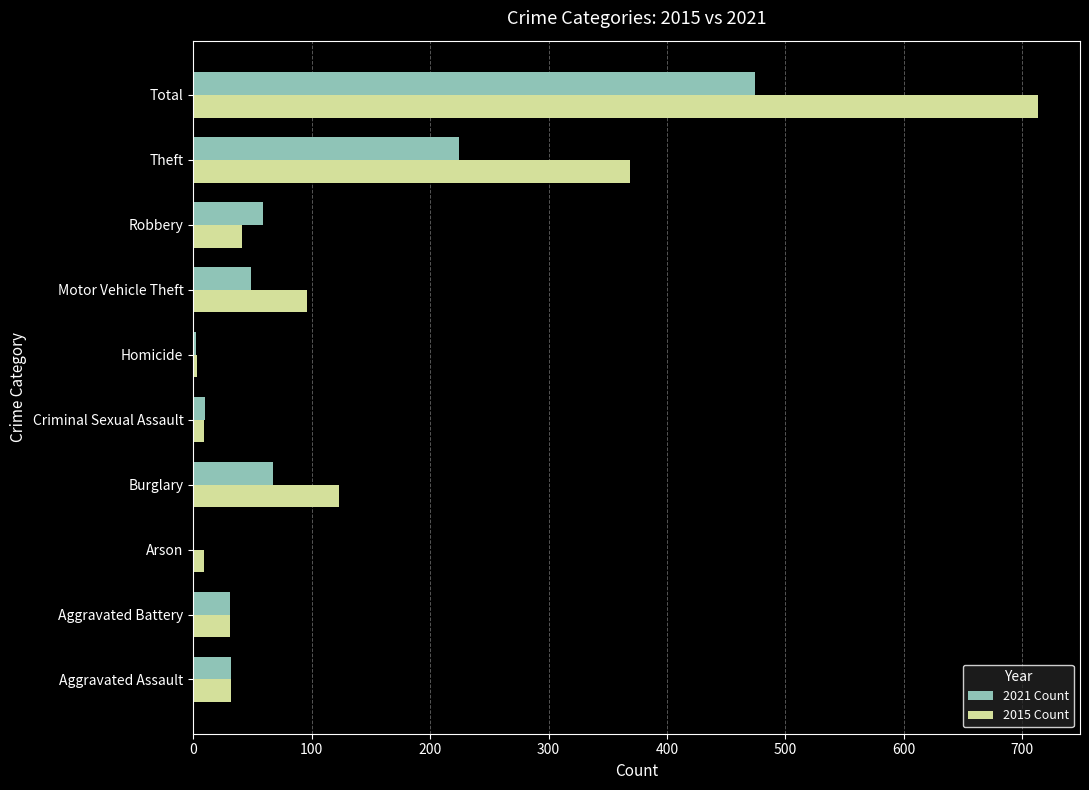

Which series has the largest total across all categories?

2015 Count